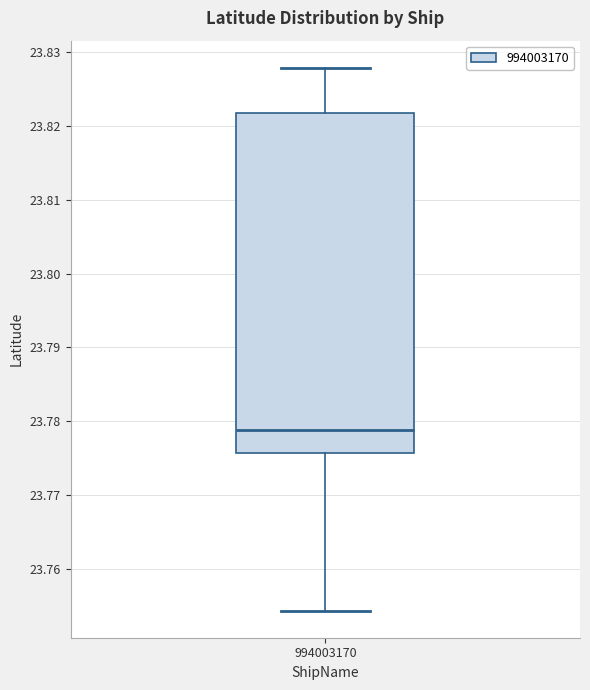

Where does the upper whisker of the box at x = 994003170 end on the y-axis? The values are not printed on the chart, so give them approximately, as read against the axis.

23.828